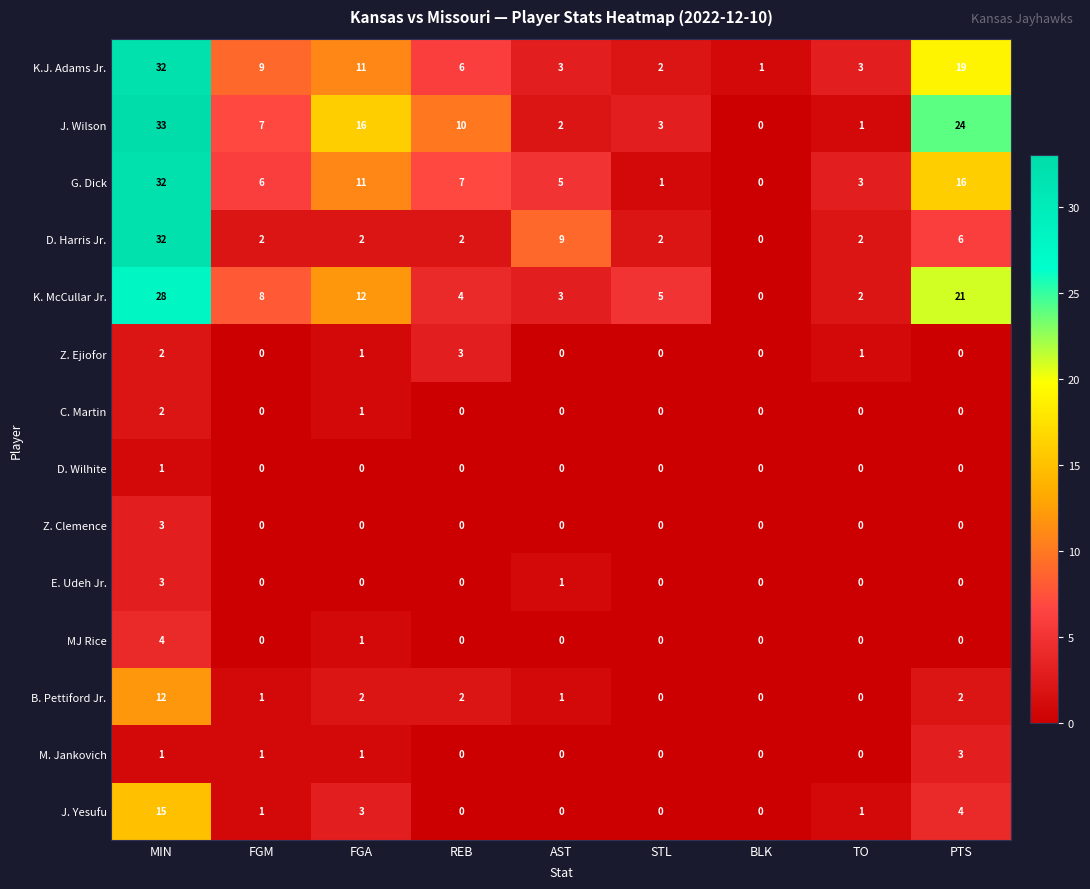

Which series changed the most between MIN and REB?

D. Harris Jr.